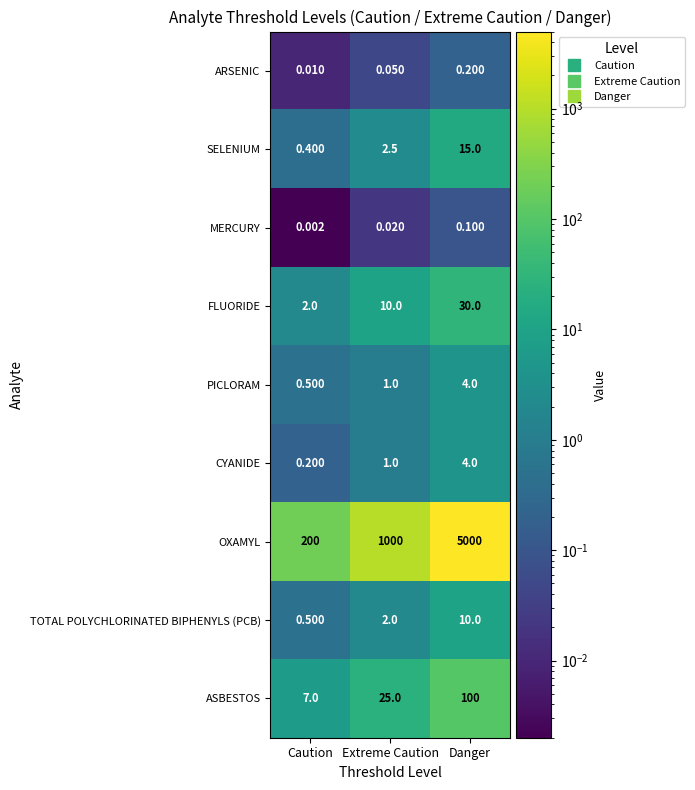

Rank the categories by ASBESTOS value from lowest to highest.

Caution, Extreme Caution, Danger